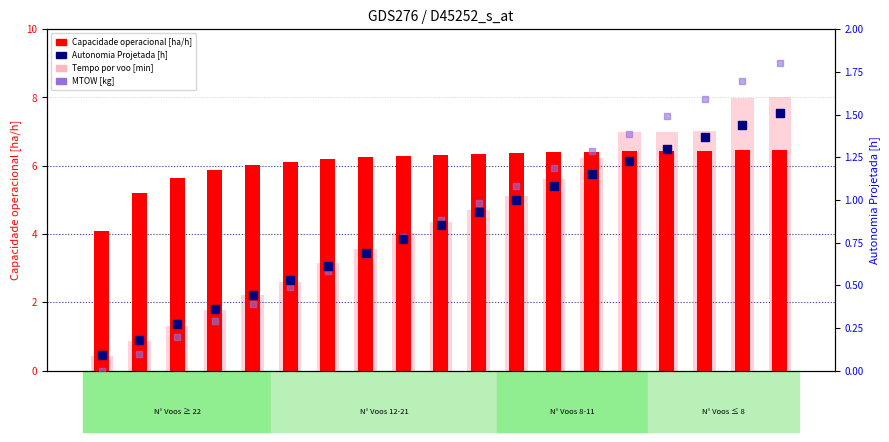

Which series reaches the maximum Y coordinate?

Tempo por voo [min] (scaled)